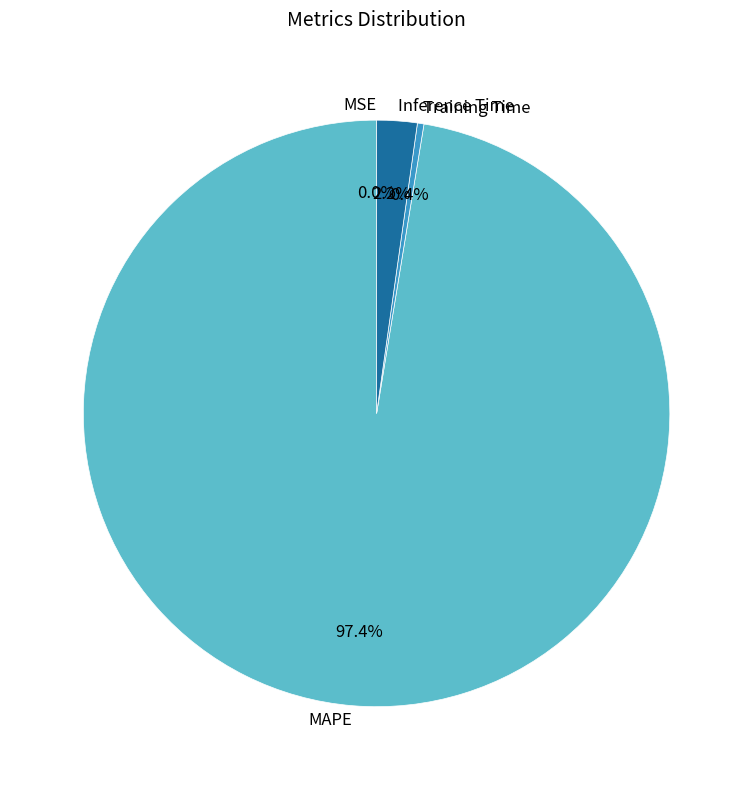

To the nearest percent, what is the difference between the Training Time and MAPE slice percentages?

97%